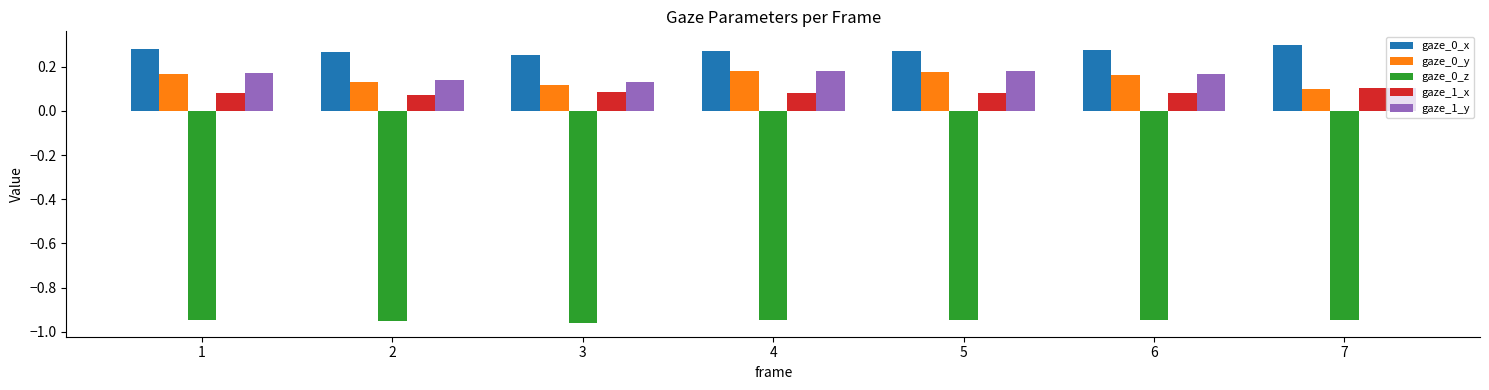

What is the sum of all gaze_1_y values?

1.1